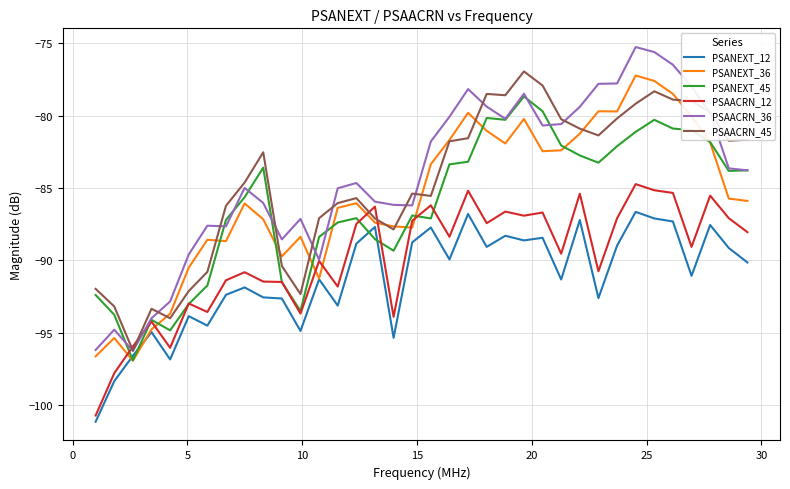

Which series has the largest range (max minus min)?

PSAACRN_36